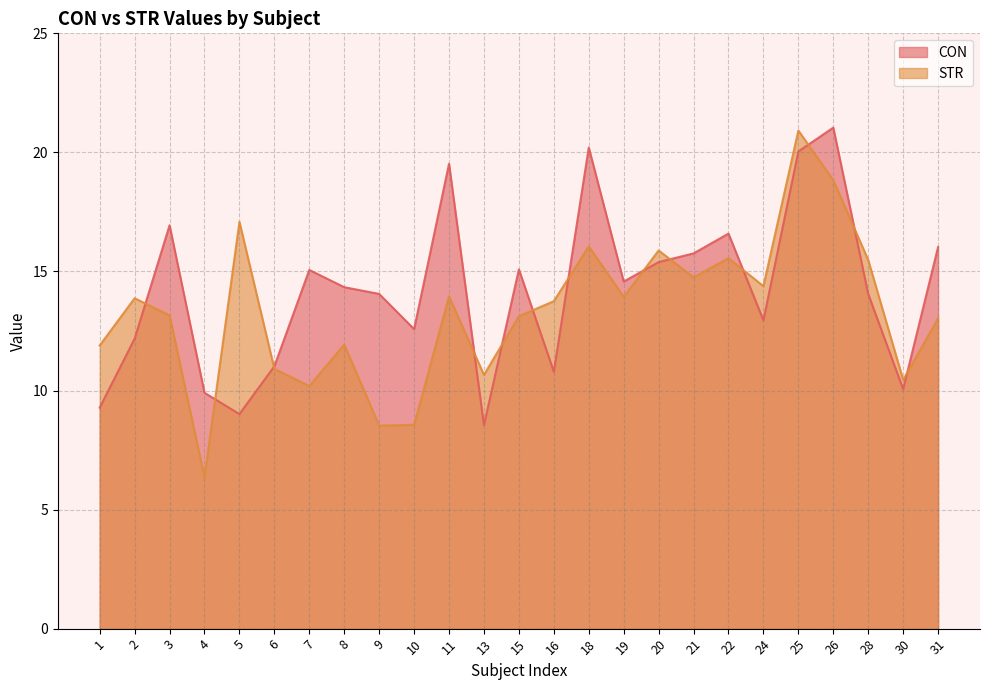

The STR series shows 2.6 at 9. True or false?

False